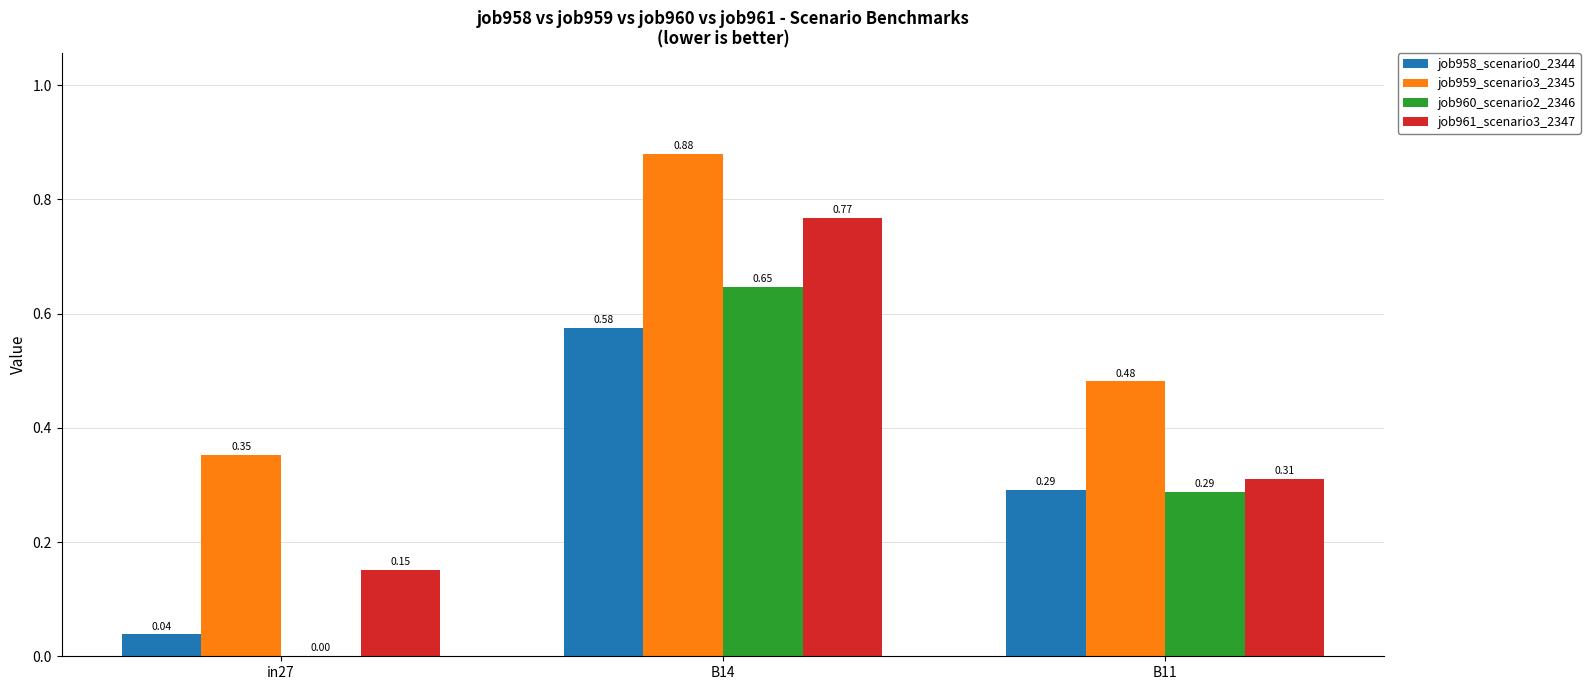

At which category is the sum across all series the highest?

B14